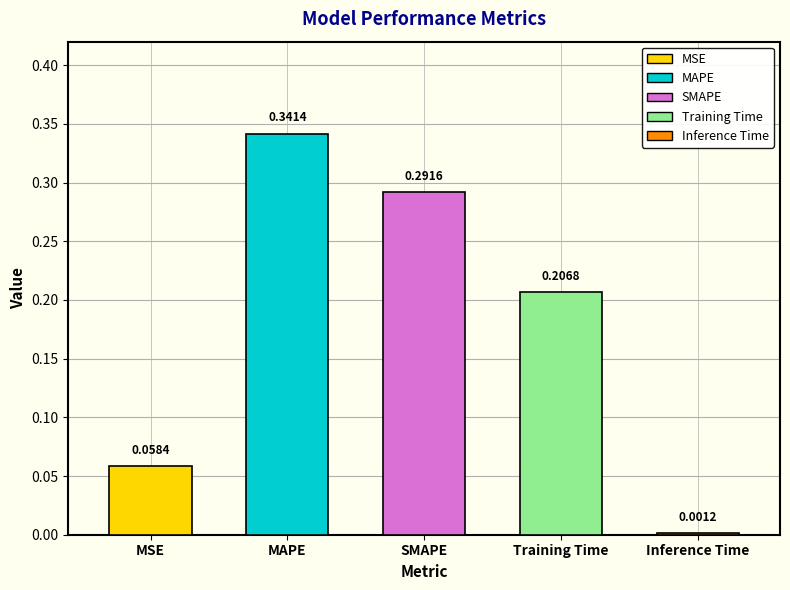

What is the change in value from SMAPE to Inference Time?

-0.3